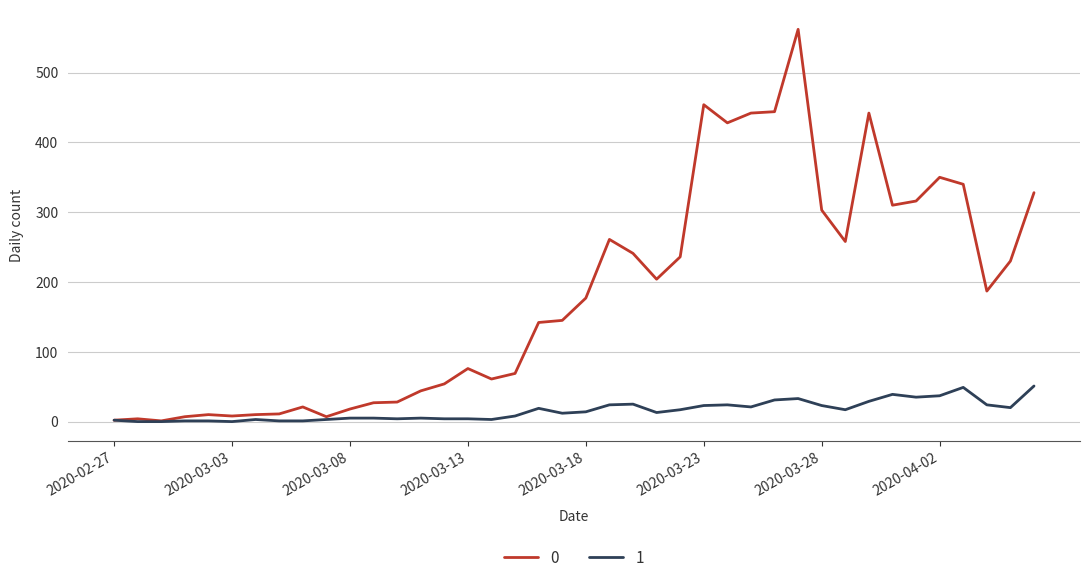

Rank the series by their maximum value, from highest to lowest.

0, 1